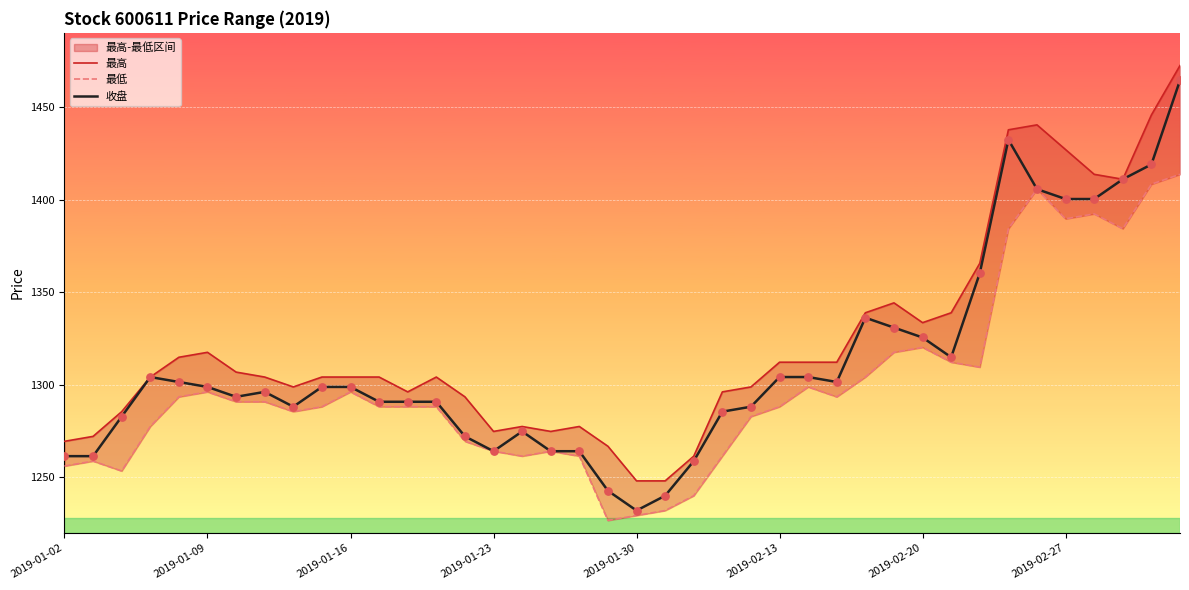

Which series has the largest total across all categories?

最高